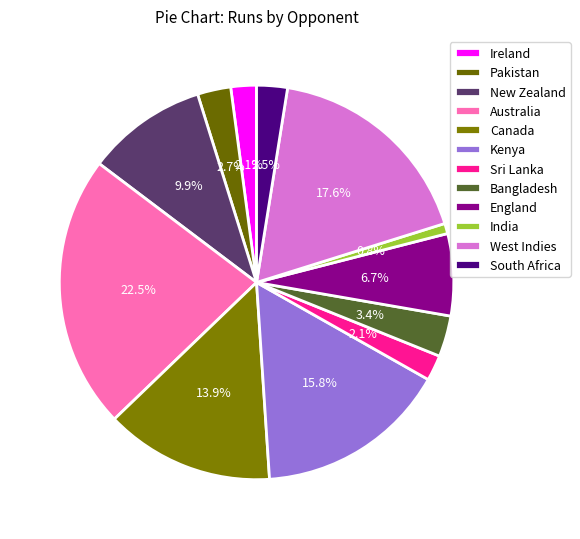

Is South Africa the majority of the pie?

No